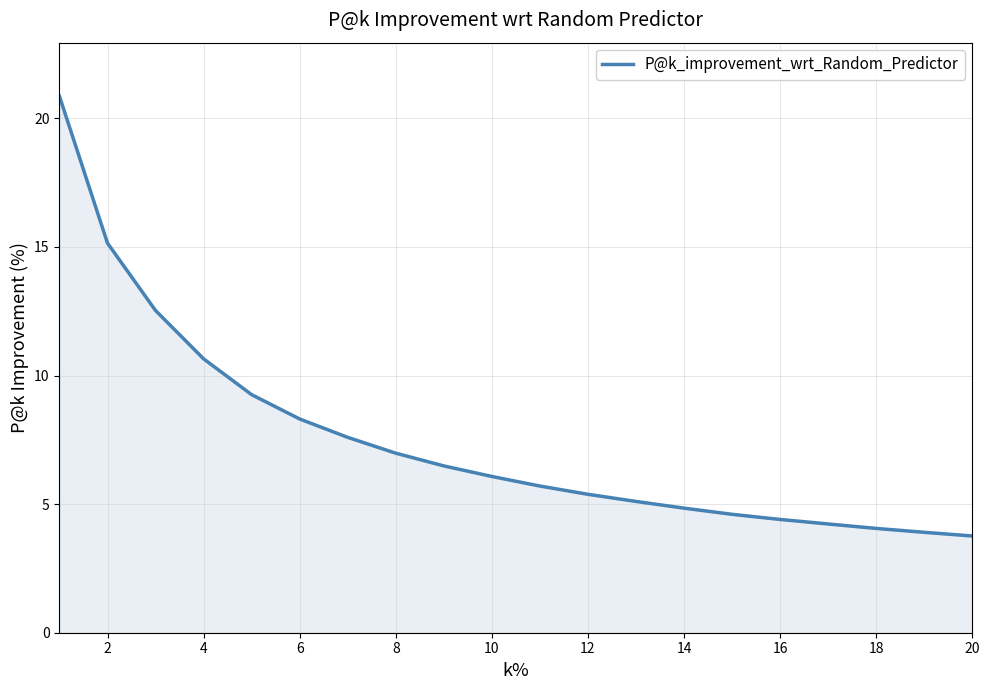

What is the greatest value displayed?

20.9